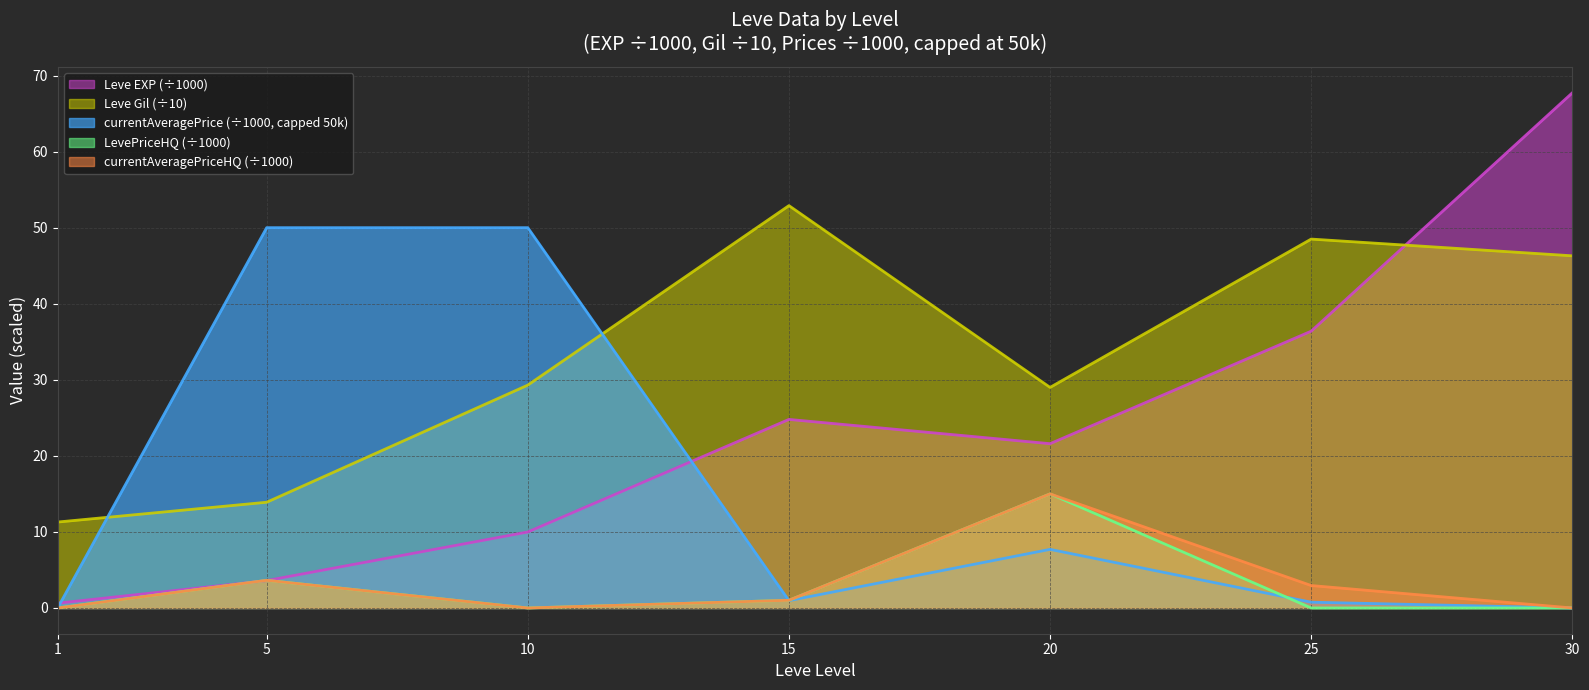

How many positive values does the currentAveragePriceHQ series have?

4